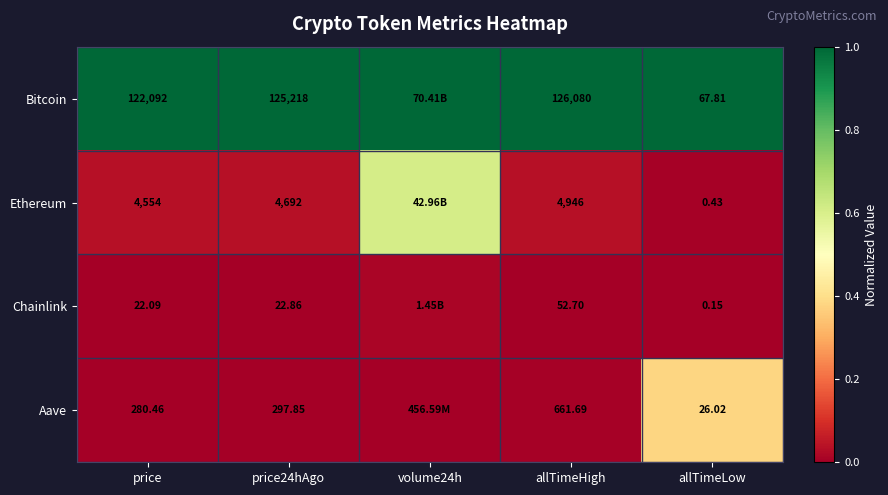

At price, list the series in order from smallest to largest.

Chainlink, Aave, Ethereum, Bitcoin